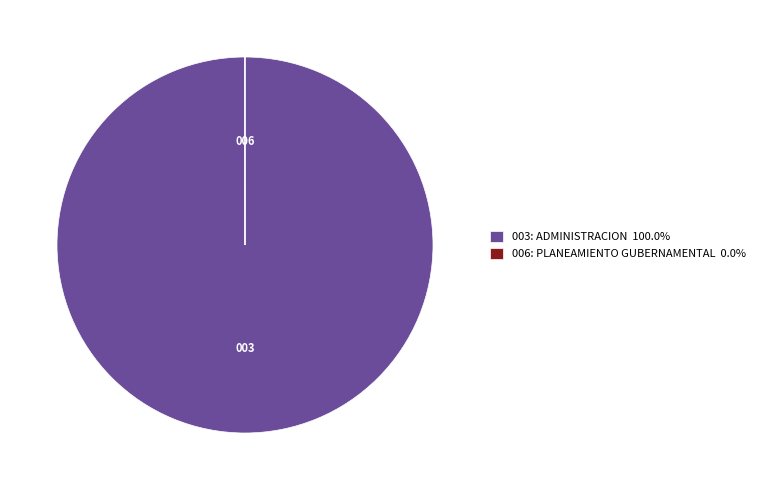

Does any single category account for the majority?

Yes